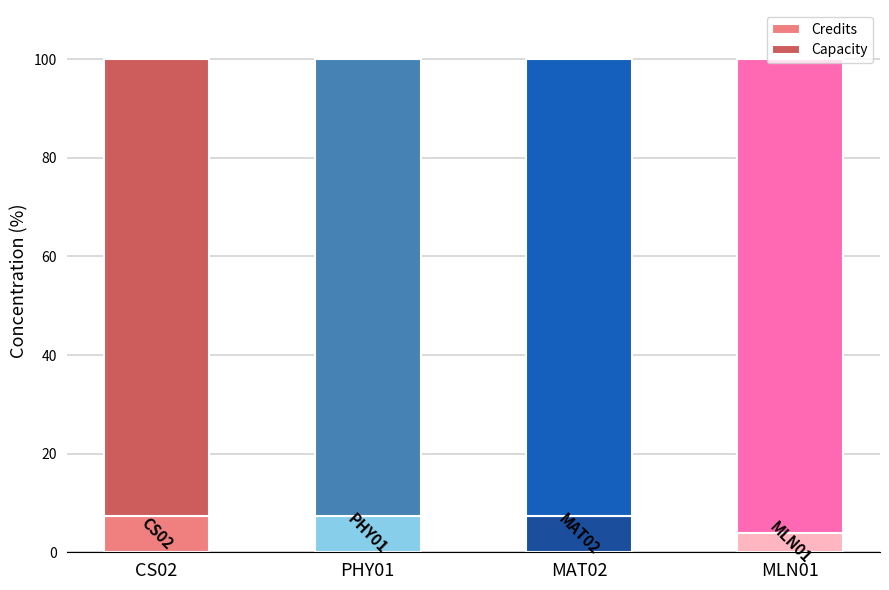

What is the total value across all series at MLN01?

100.0